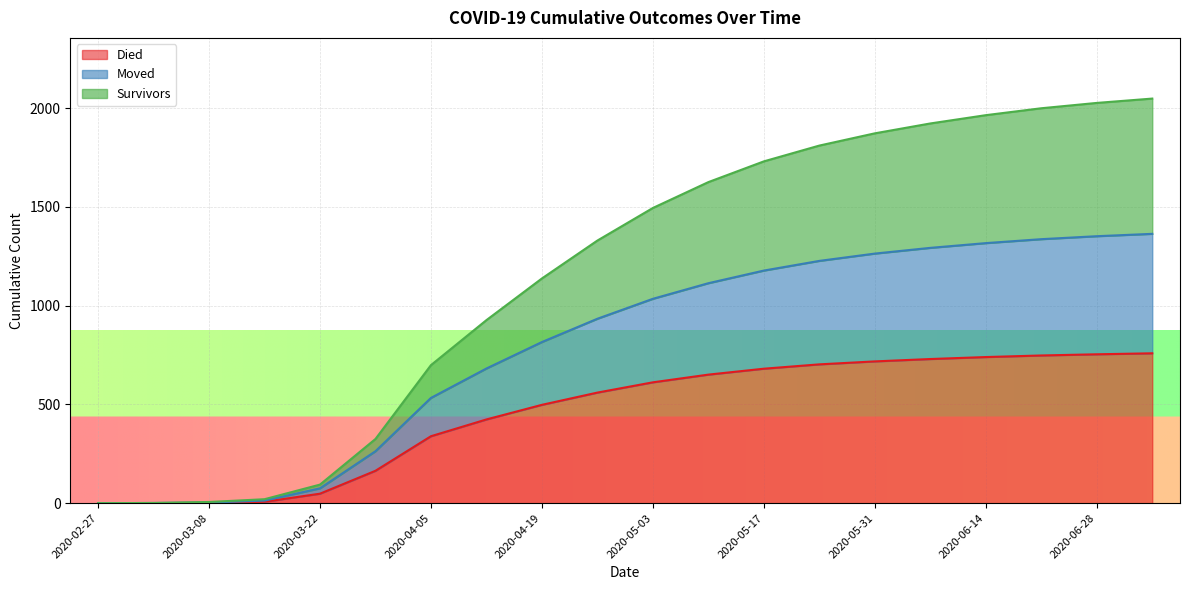

What is the difference between the highest and lowest values at 2020-03-29?

161